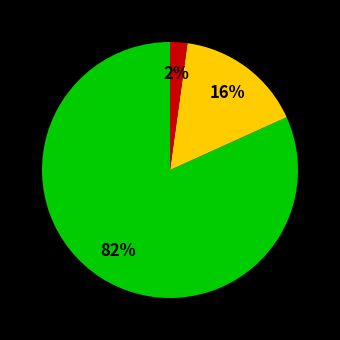

To the nearest percent, what is the difference between the largest and smallest slice percentages?

80%